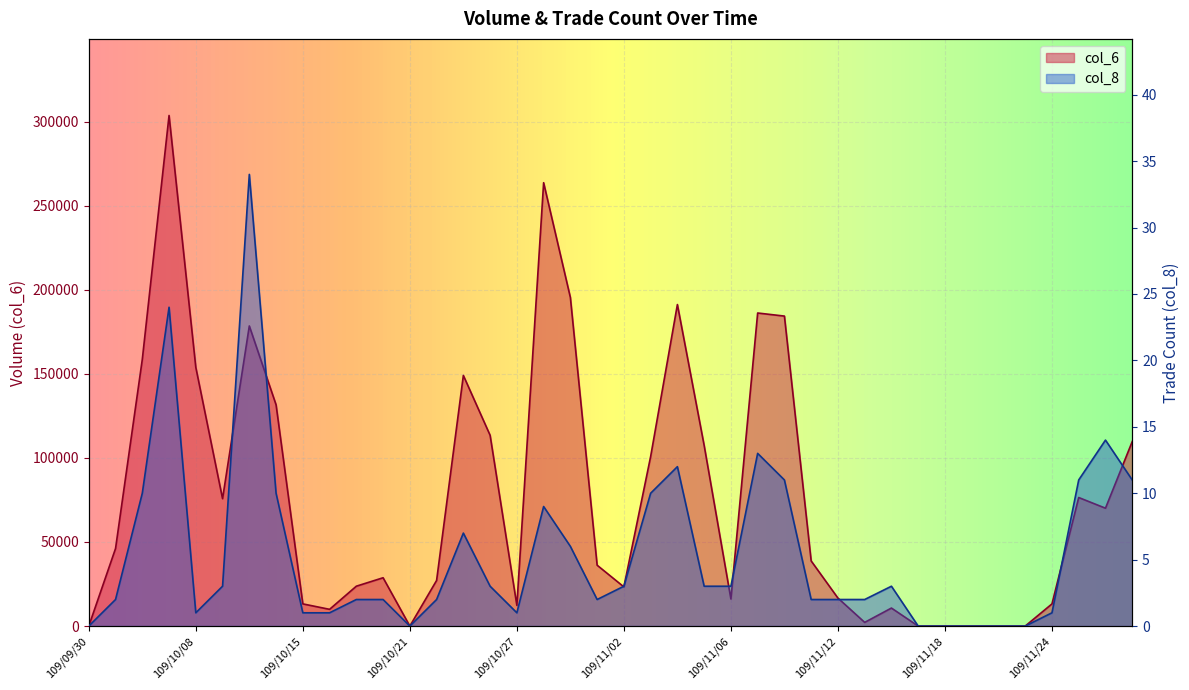

List the series in order of their overall mean, lowest first.

col_8, col_6